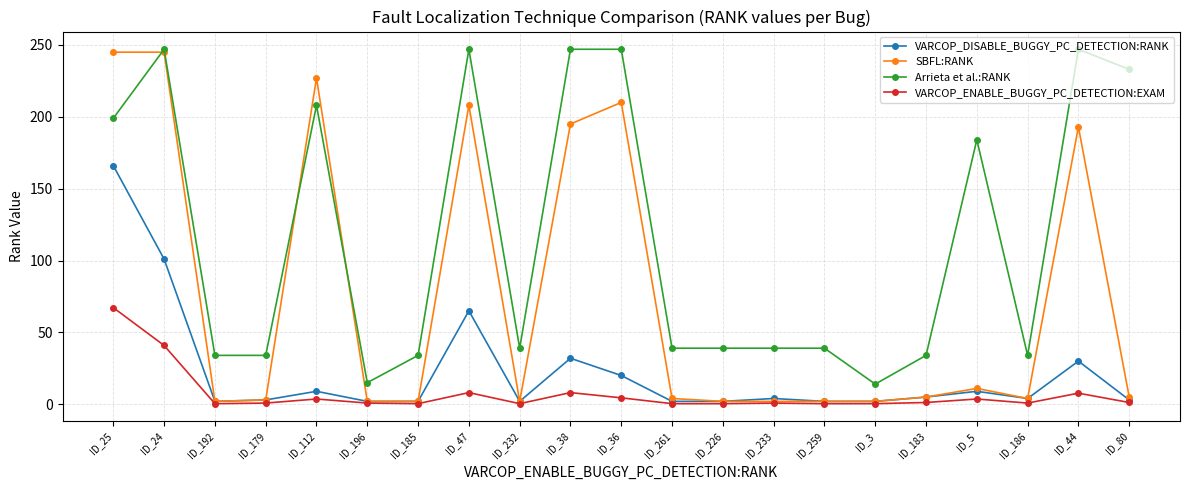

Which series changed the most between ID_38 and ID_186?

Arrieta et al.:RANK